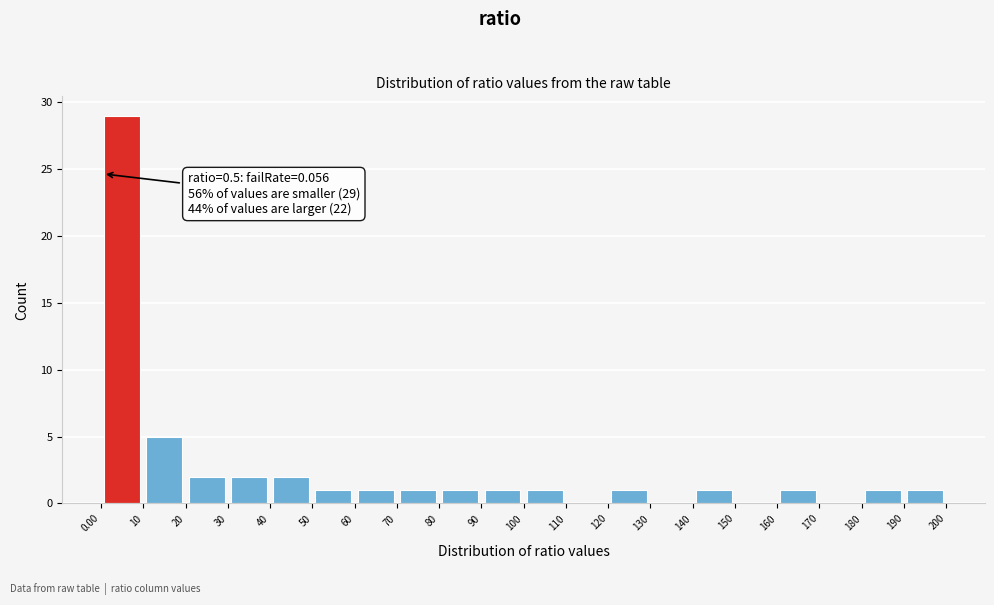

Over which range of the x-axis is the bar tallest?

0.00 to 10